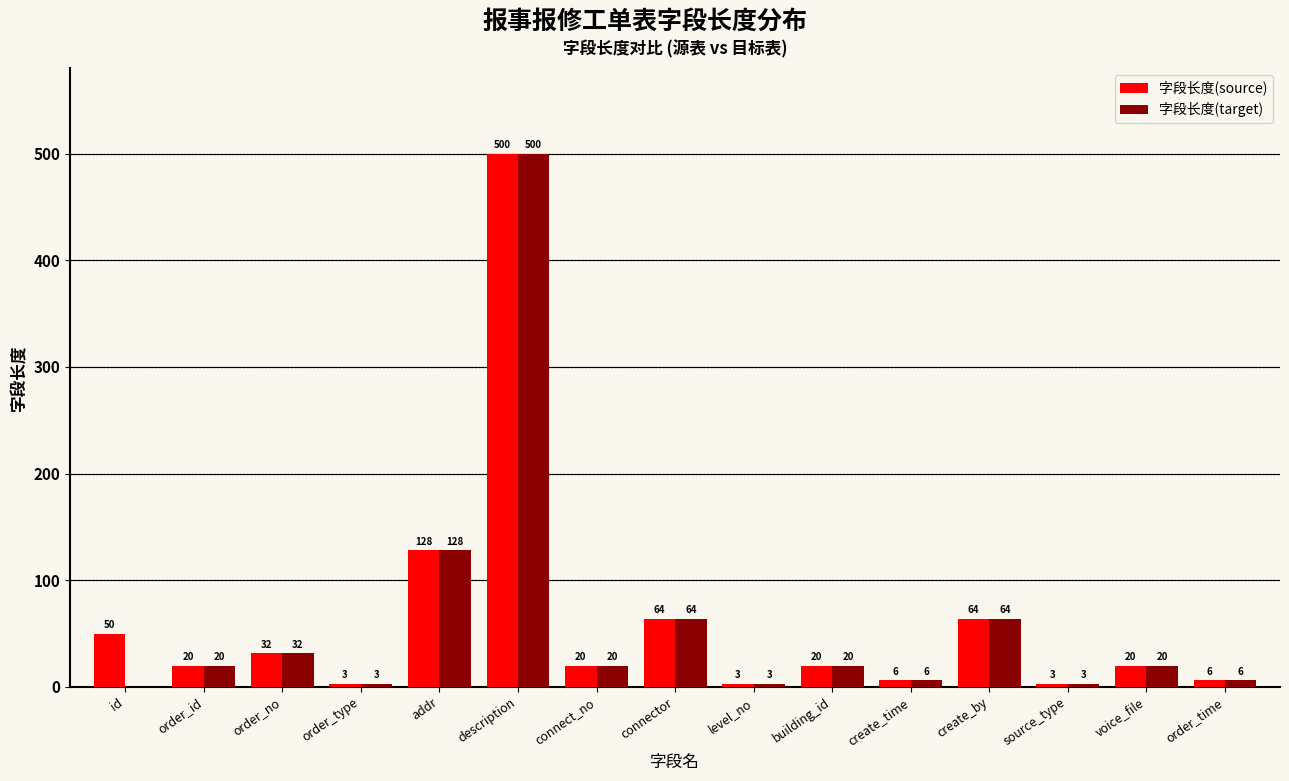

Which series has the largest total across all categories?

字段长度(source)